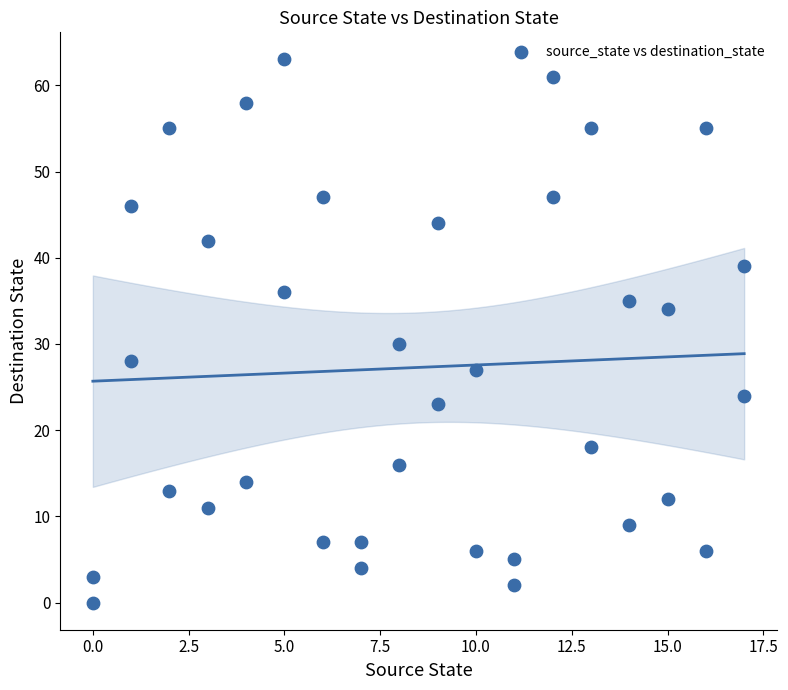

What Y value in the scatter plot is closest to 31?

30